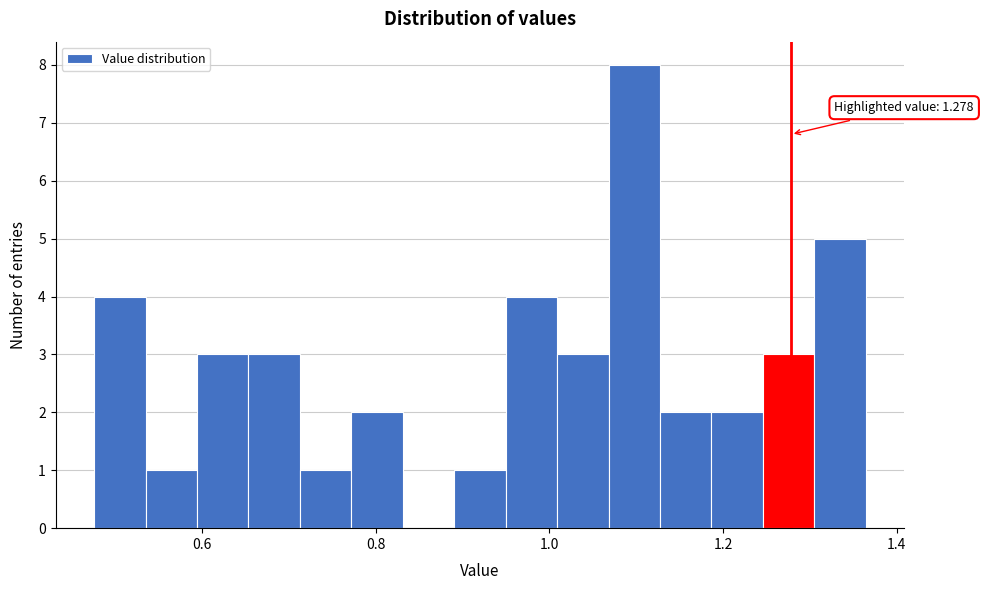

Read against the x-axis, roughly where is the centre of the tallest bar?

1.10